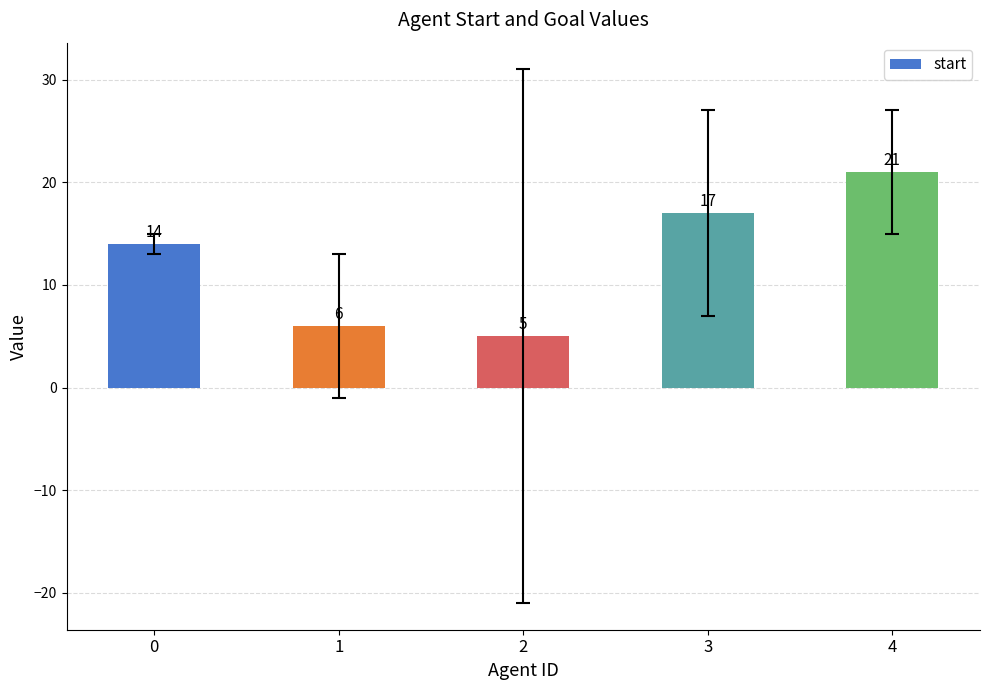

What is the change in value from 0 to 2?

-9